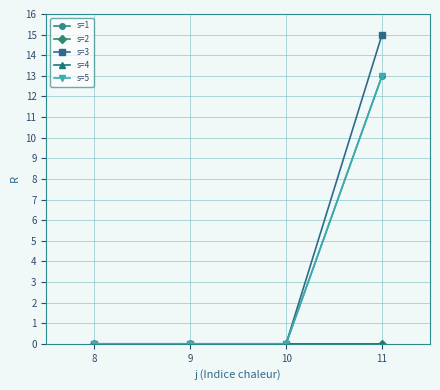

Is this an area chart (filled region under the line)?

No